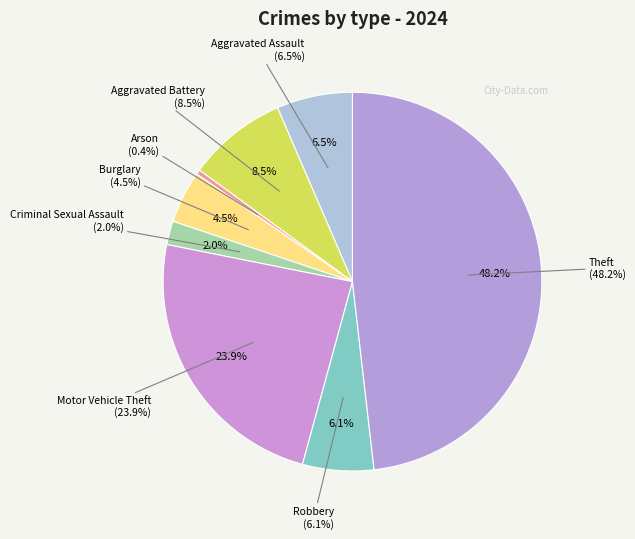

Which slice is the largest?

Theft